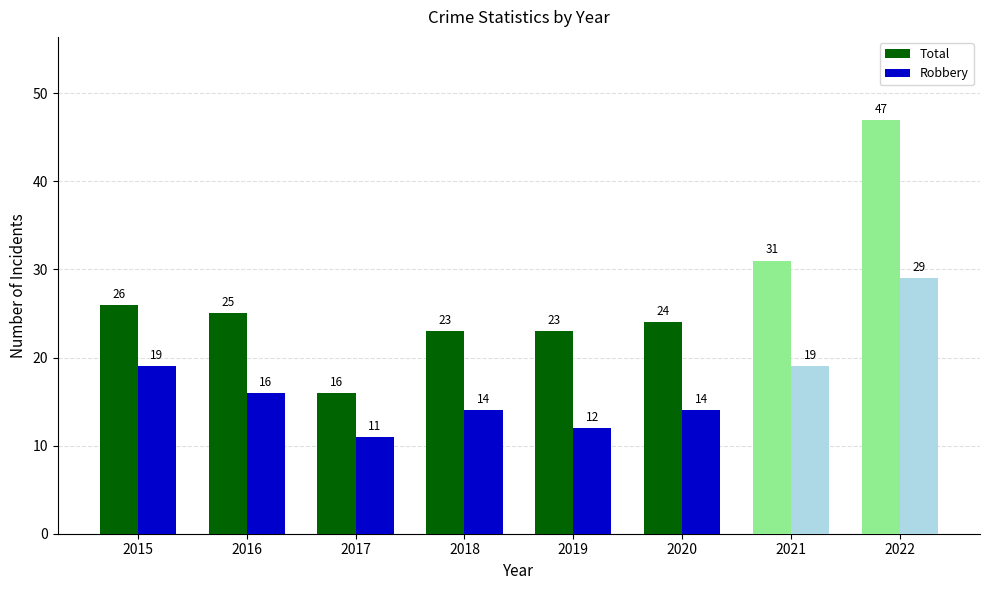

At which category is the sum across all series the highest?

2015